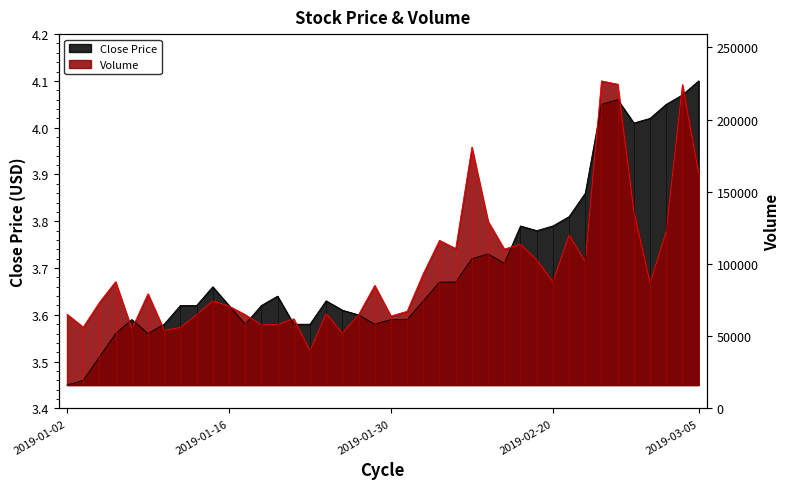

What is the difference between the close values at 2019-01-29 and 2019-02-15?

0.1